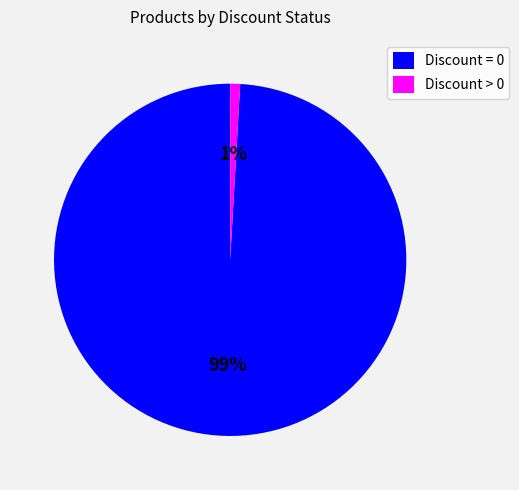

To the nearest percent, what is the difference between the largest and smallest slice percentages?

98%